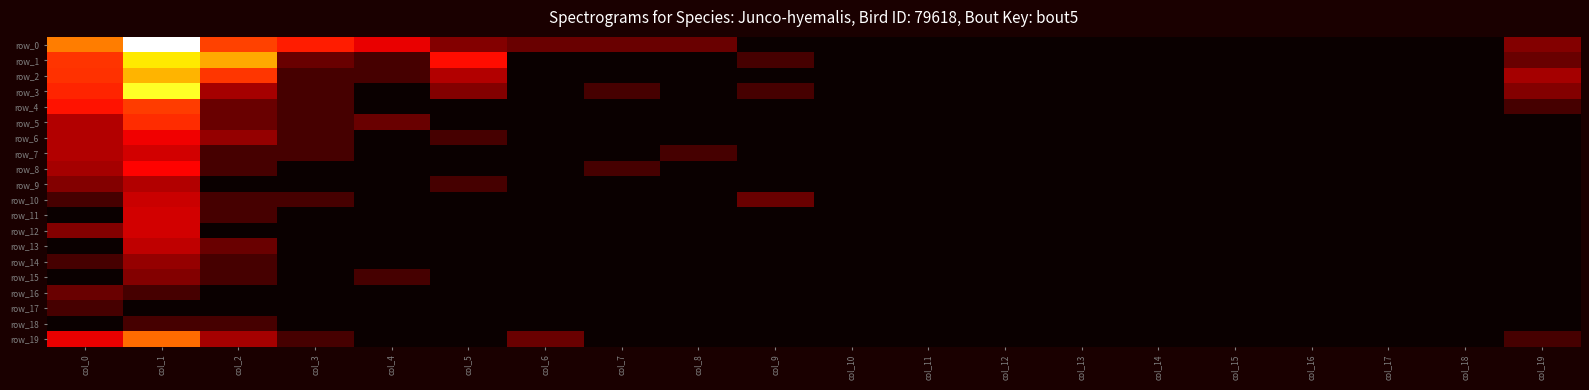

What is the sum of all row_3 values?

15.9